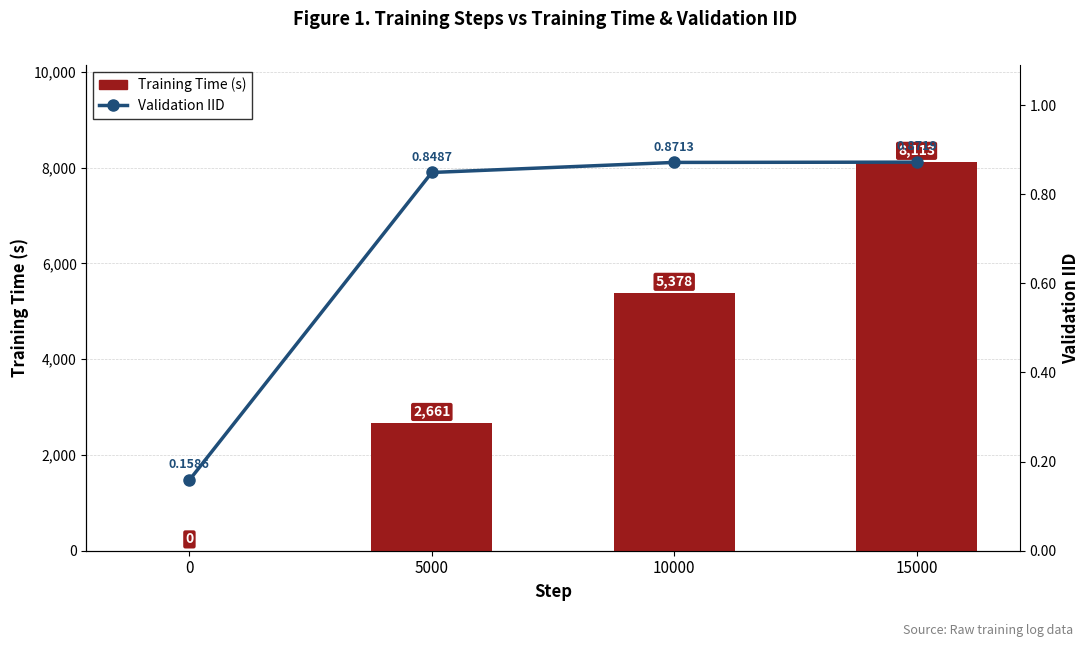

At 10000, list the series in order from largest to smallest.

Training Time (s), Validation IID